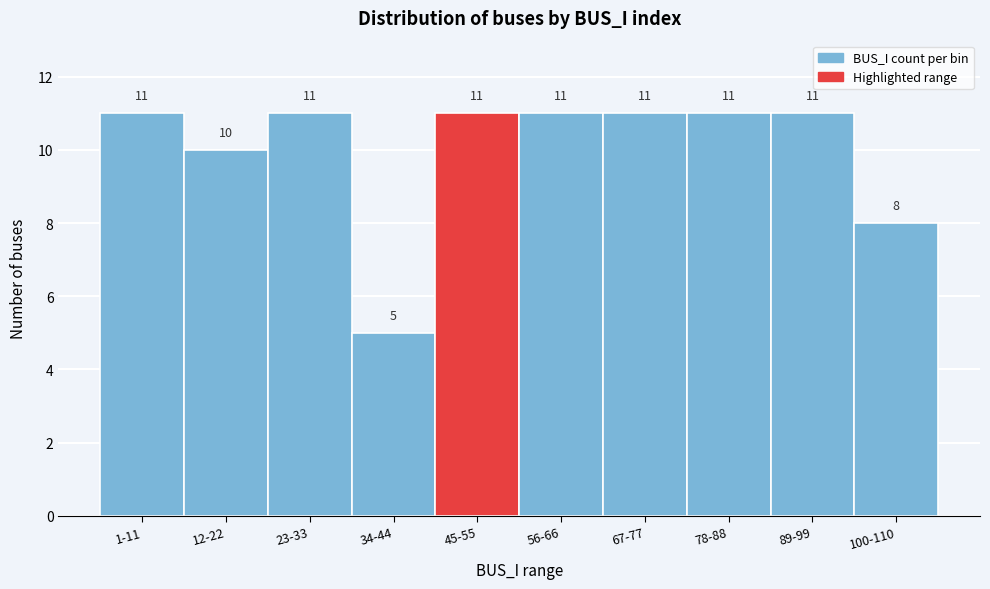

Reading right to left, what are all the values shown in this chart?

8	11	11	11	11	11	5	11	10	11